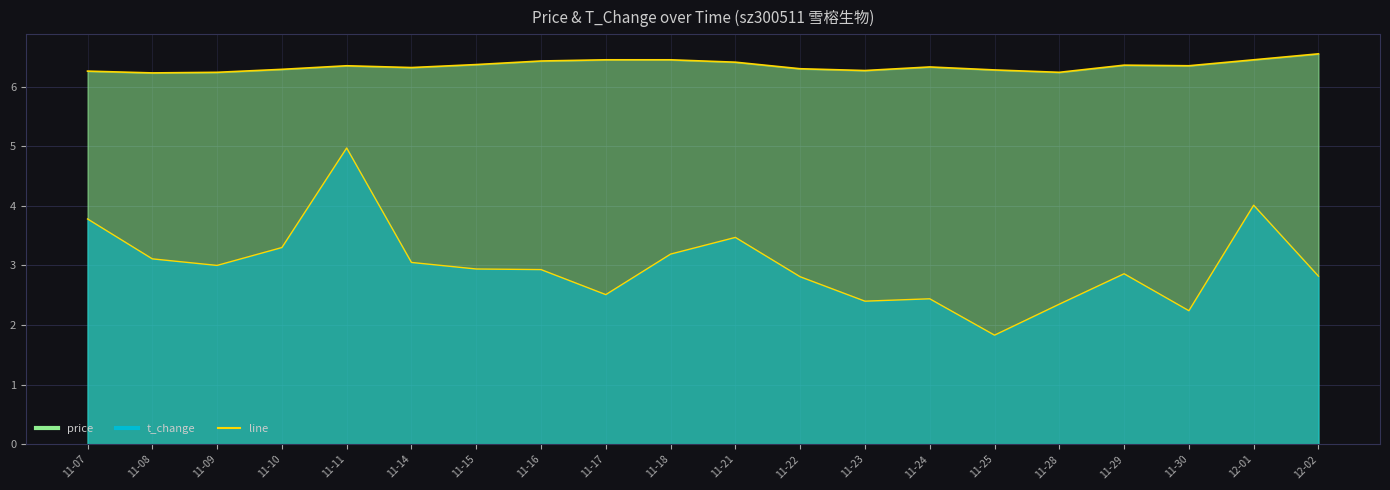

In t_change, how many points are lower than both neighbors (excluding endpoints)?

5